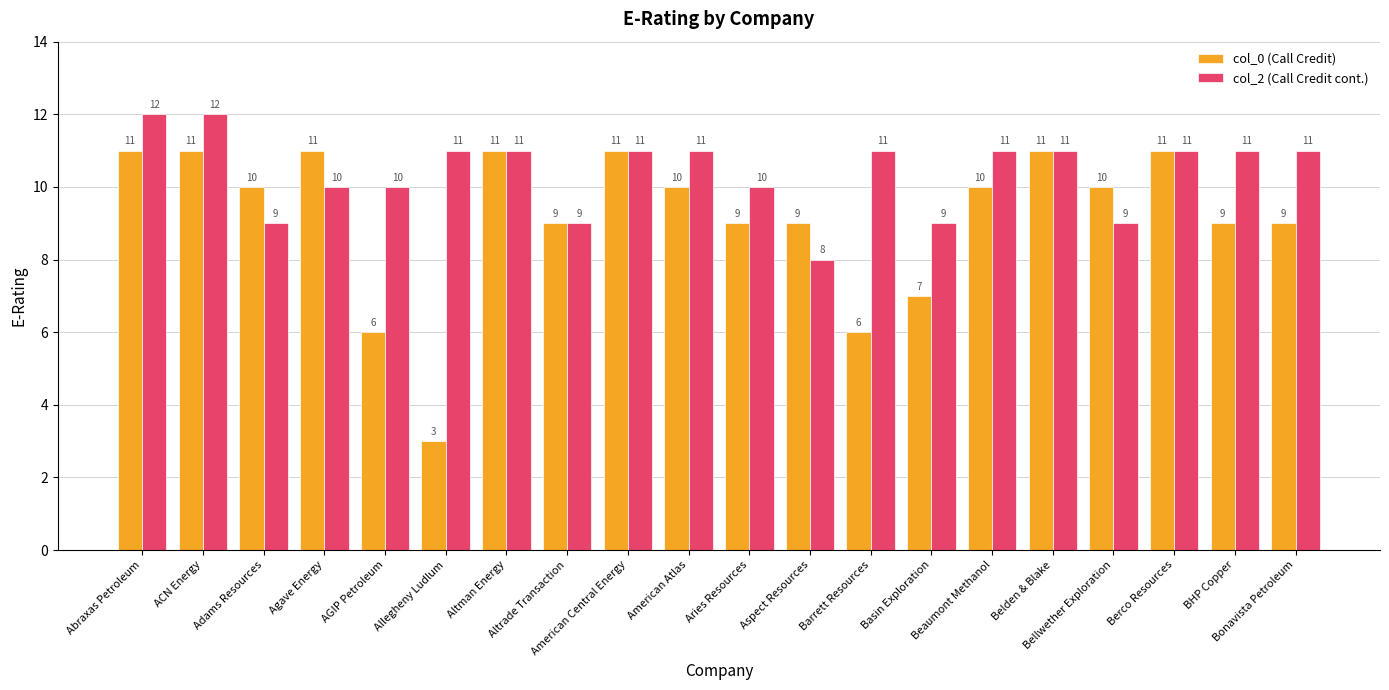

Which category has the lowest value in the col_2 (Call Credit cont.) series?

Aspect Resources